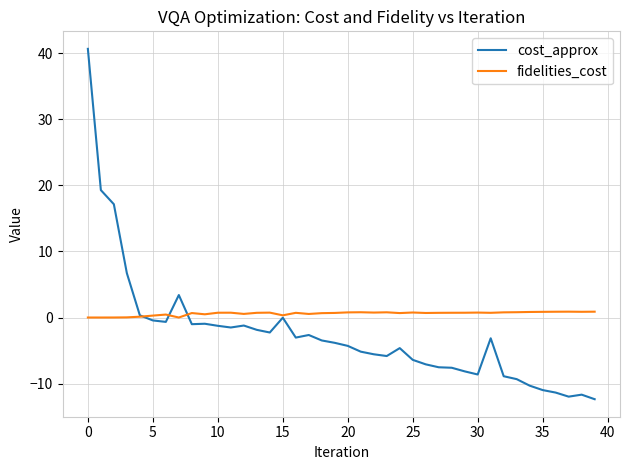

What is the minimum value for cost_approx?

-12.4